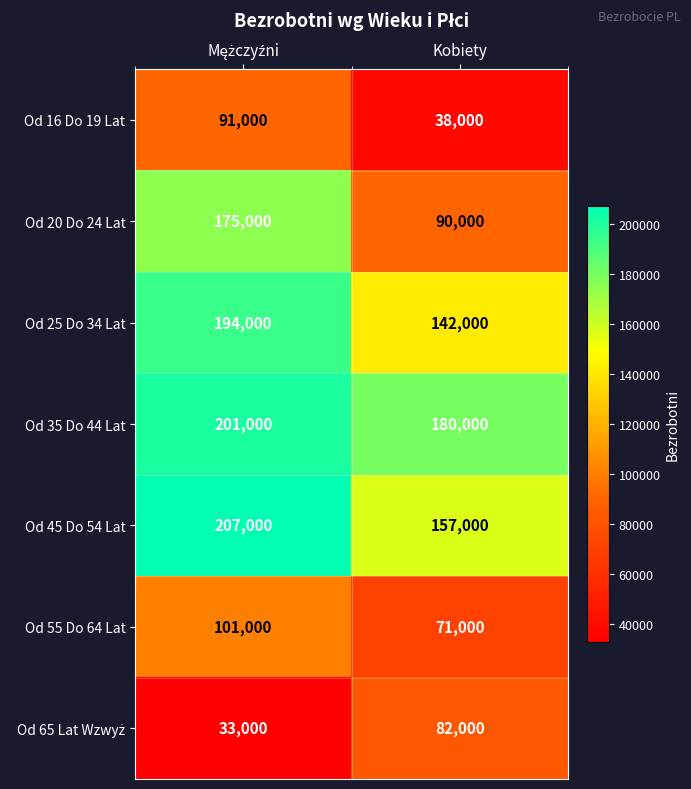

What is the difference between the highest and lowest values at Kobiety?

142000